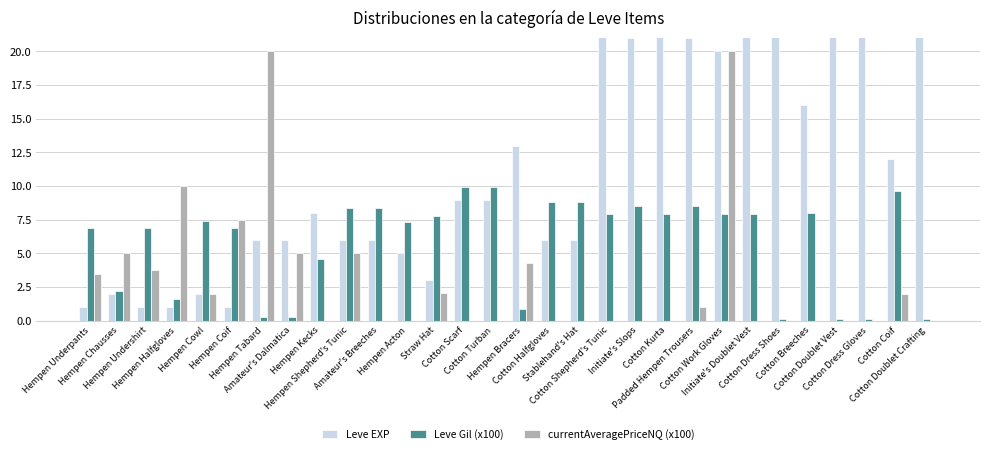

What are all the series names shown in the legend?

Leve EXP, Leve Gil (x100), currentAveragePriceNQ (x100)